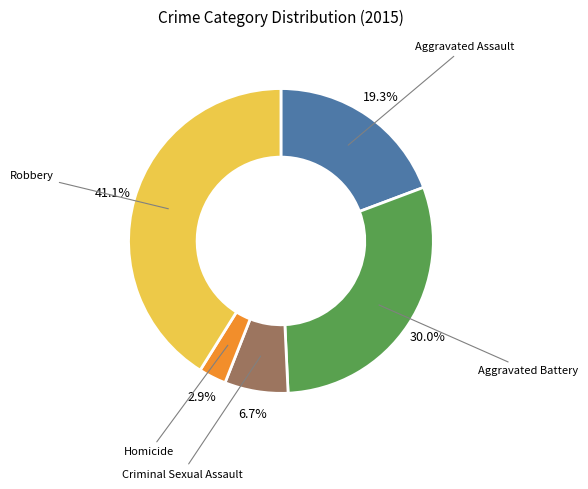

Is there a majority slice in this chart?

No